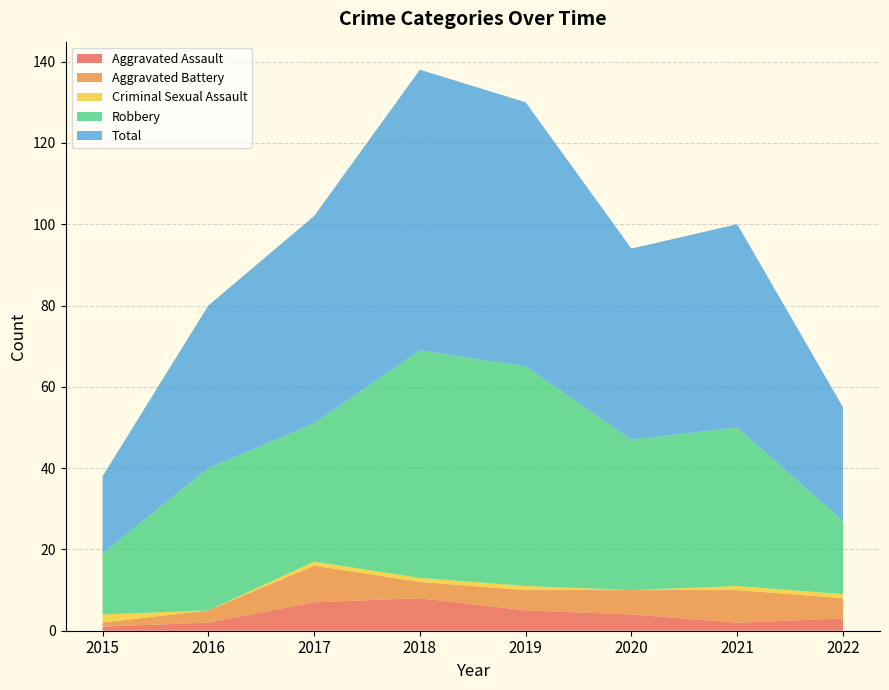

Reading left to right, list all the values displayed in this chart.

Aggravated Assault: 1	2	7	8	5	4	2	3
Aggravated Battery: 1	3	9	4	5	6	8	5
Criminal Sexual Assault: 2	0	1	1	1	0	1	1
Robbery: 15	35	34	56	54	37	39	18
Total: 19	40	51	69	65	47	50	28